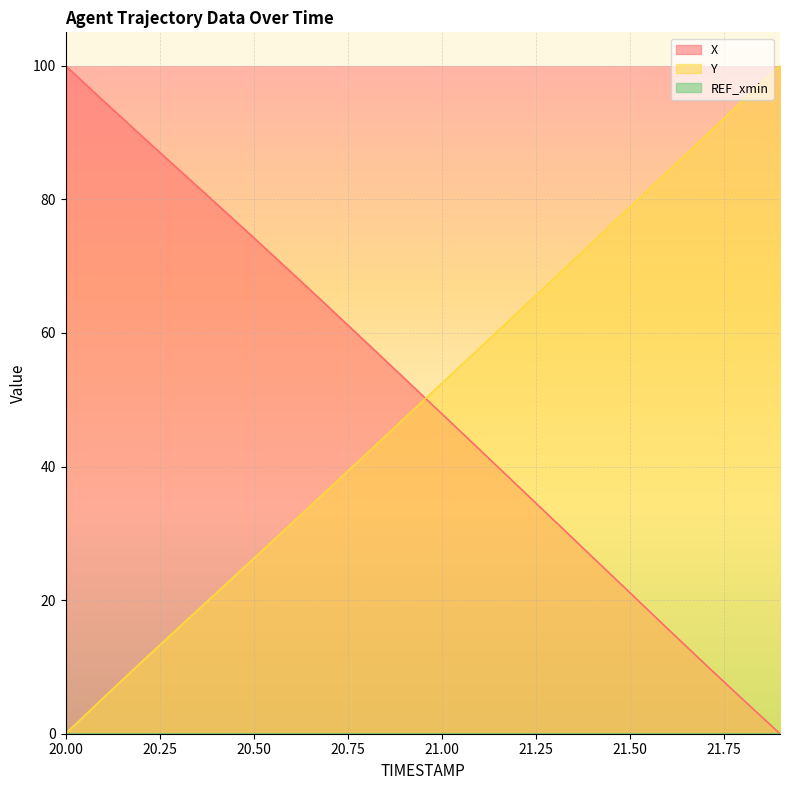

Does the chart display data point markers on the line(s)?

No